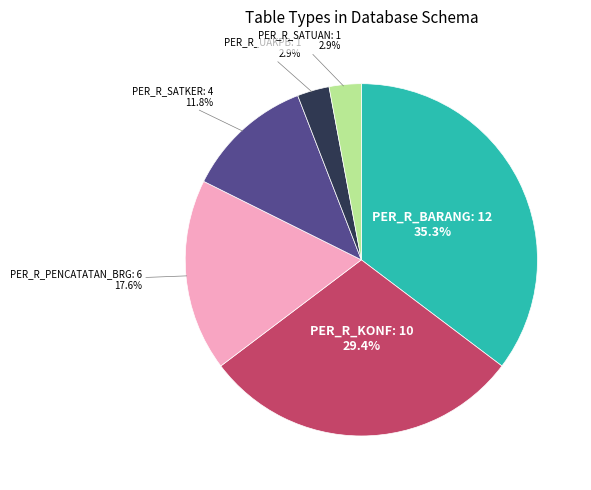

Is PER_R_UAKPB the majority of the pie?

No